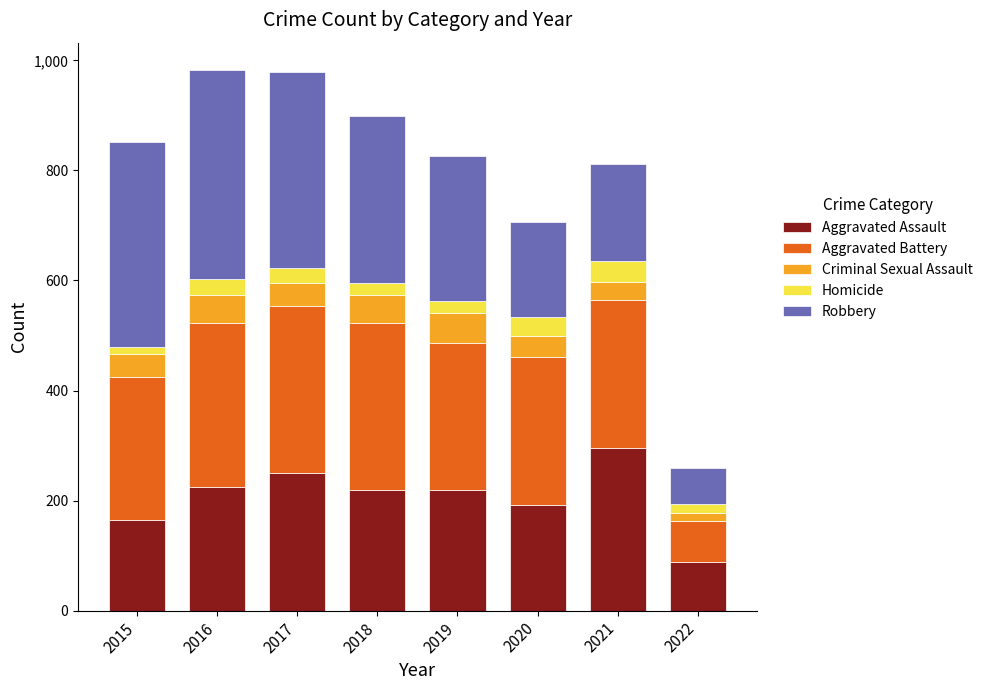

What is the total value across all series at 2019?

826